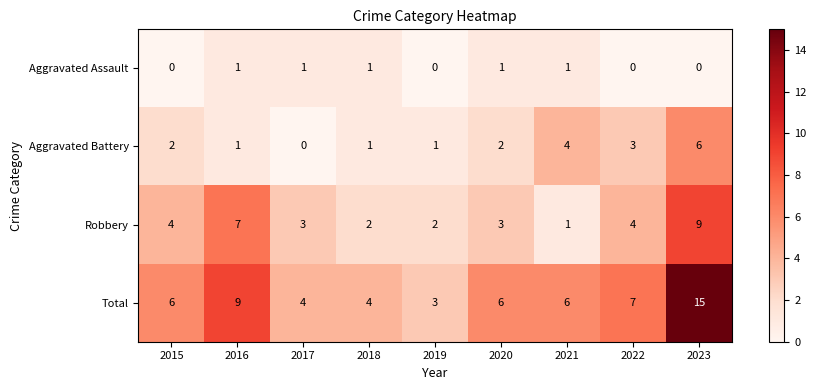

Which series has the widest spread of values?

Total